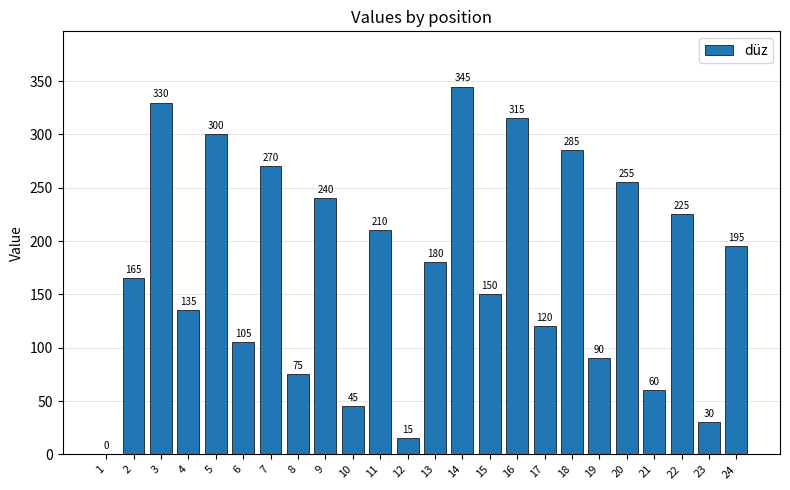

What is the sum of all values?

4140